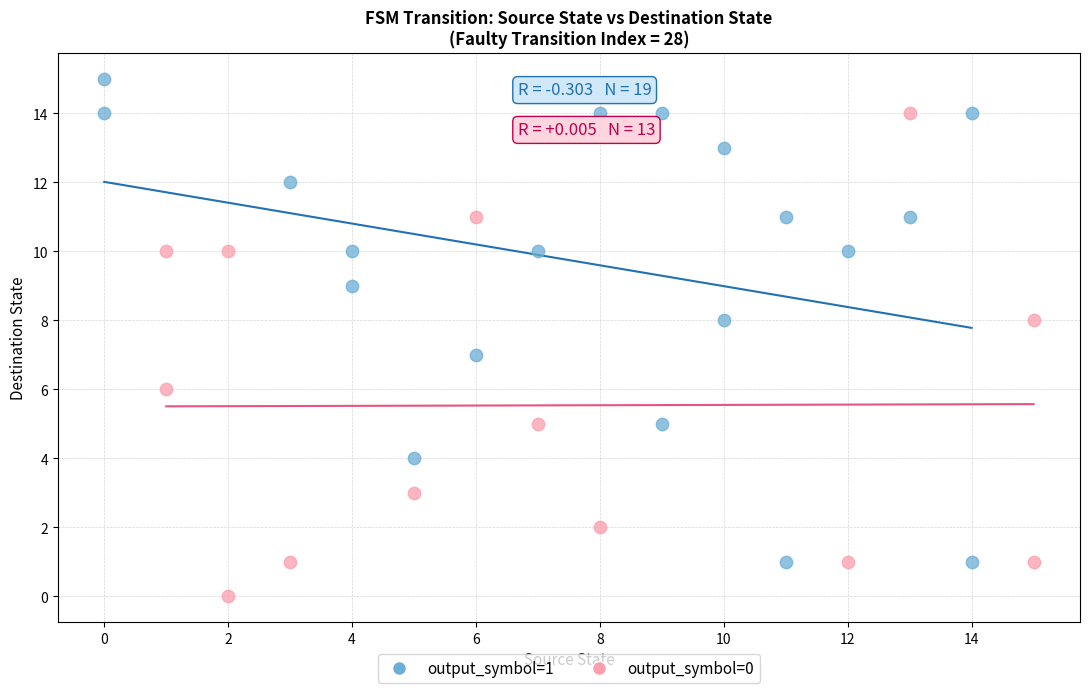

Which series contains the lowest Y value?

output_symbol=0